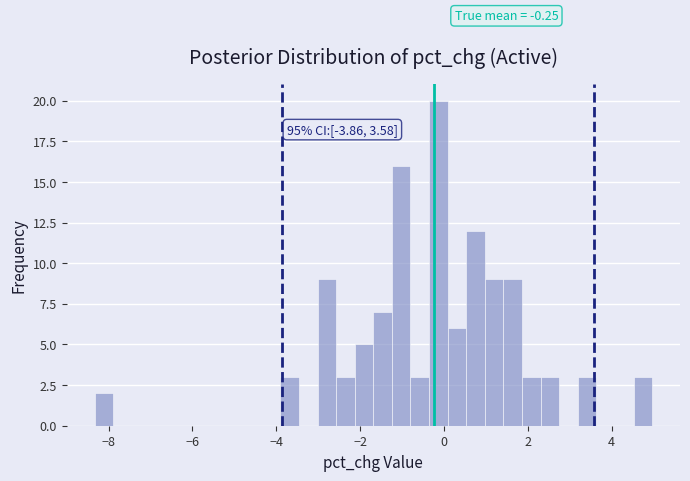

Read against the x-axis, roughly where is the centre of the tallest bar?

-0.2